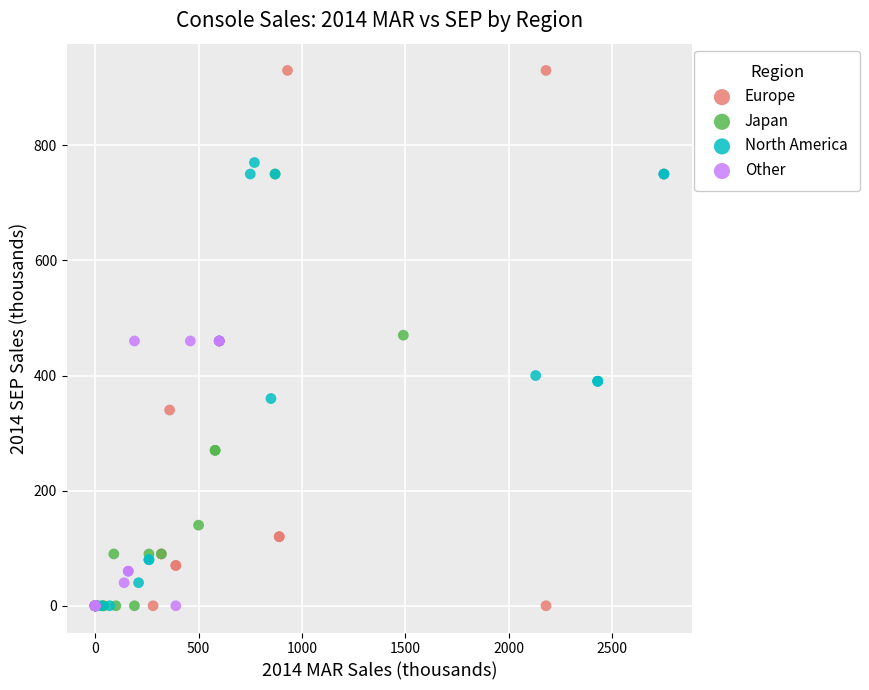

What are all the series names shown in the legend?

Europe, Japan, North America, Other